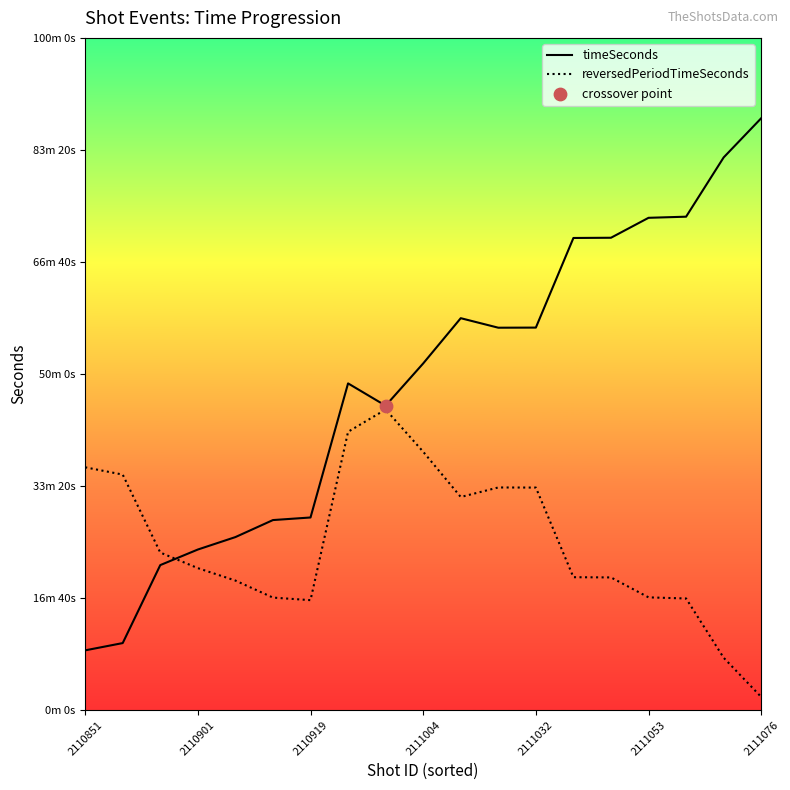

Does the chart have visible grid lines?

No